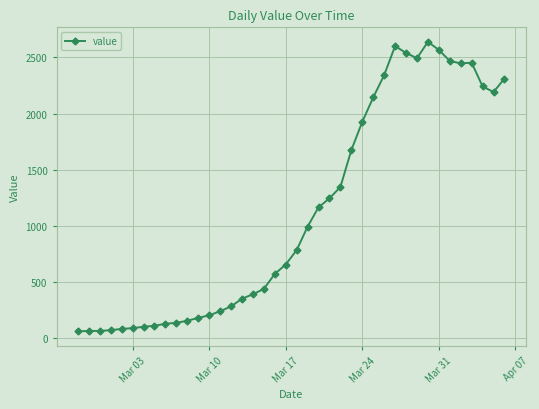

How many series are shown in this chart?

1